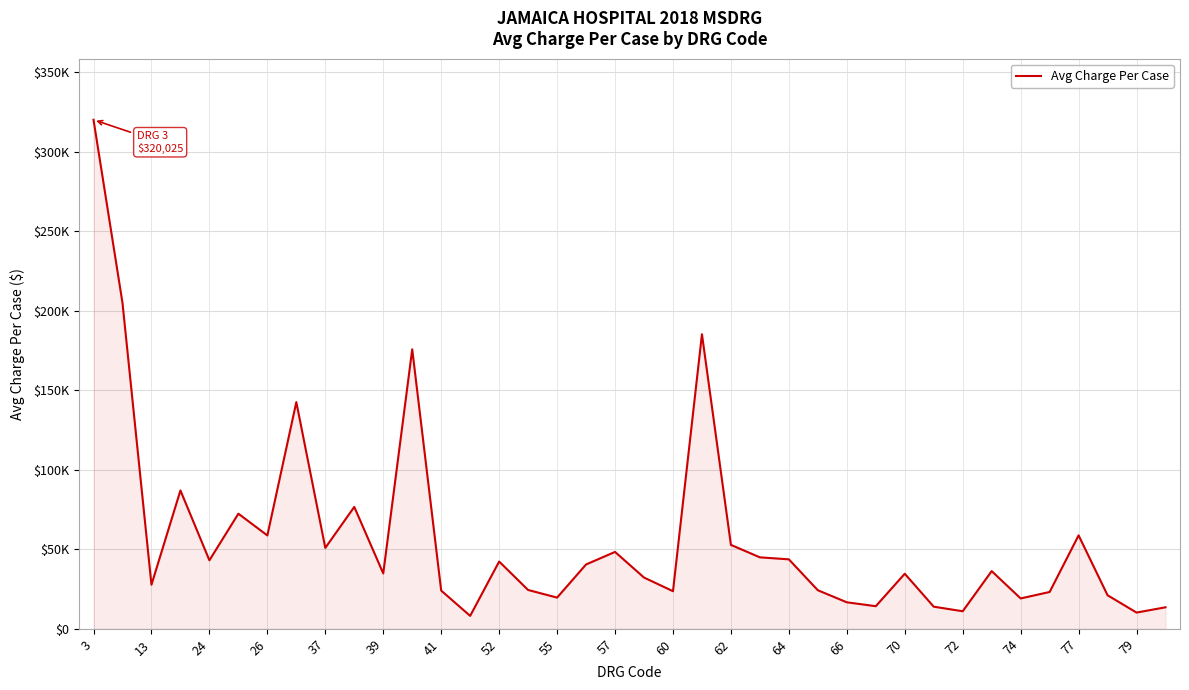

How many points are higher than both their immediate neighbors (excluding endpoints)?

11